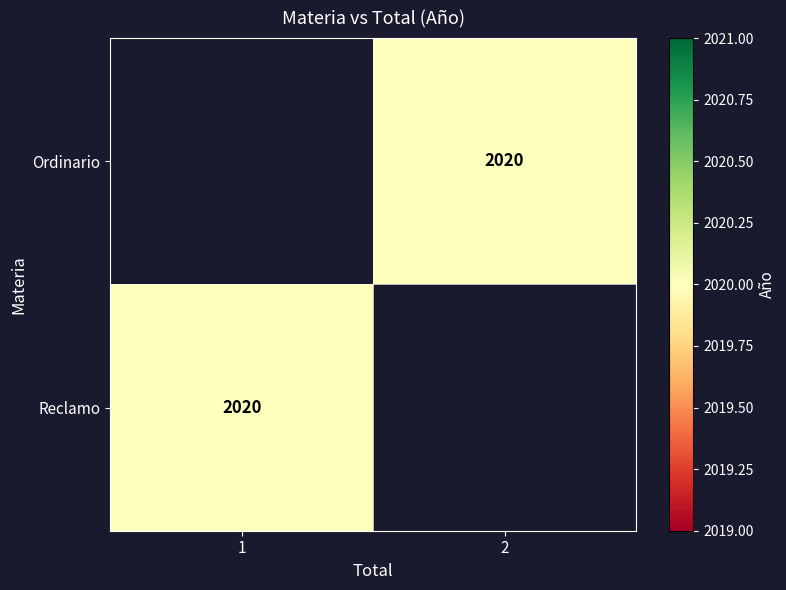

How many distinct data groups are displayed?

2